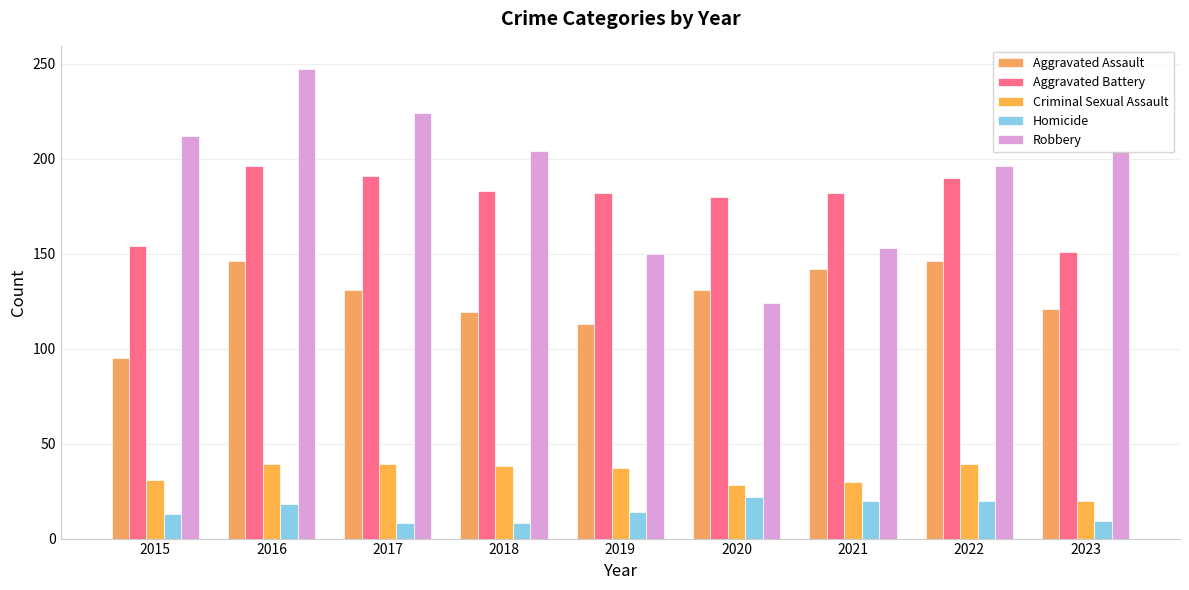

What is the maximum value for Criminal Sexual Assault?

39